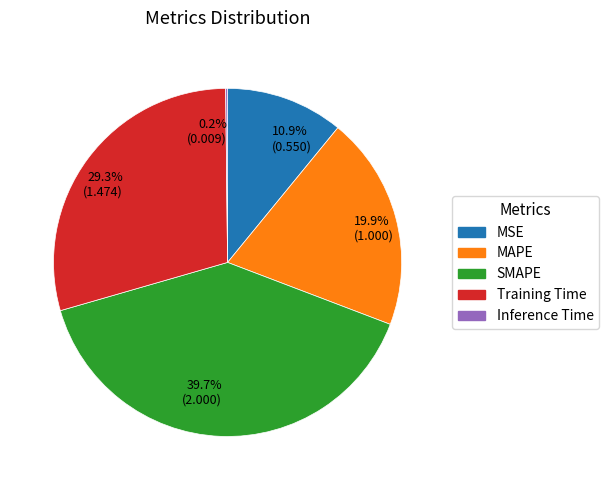

Which has a higher value, 29.3% (1.474) or 10.9% (0.550)?

29.3% (1.474)